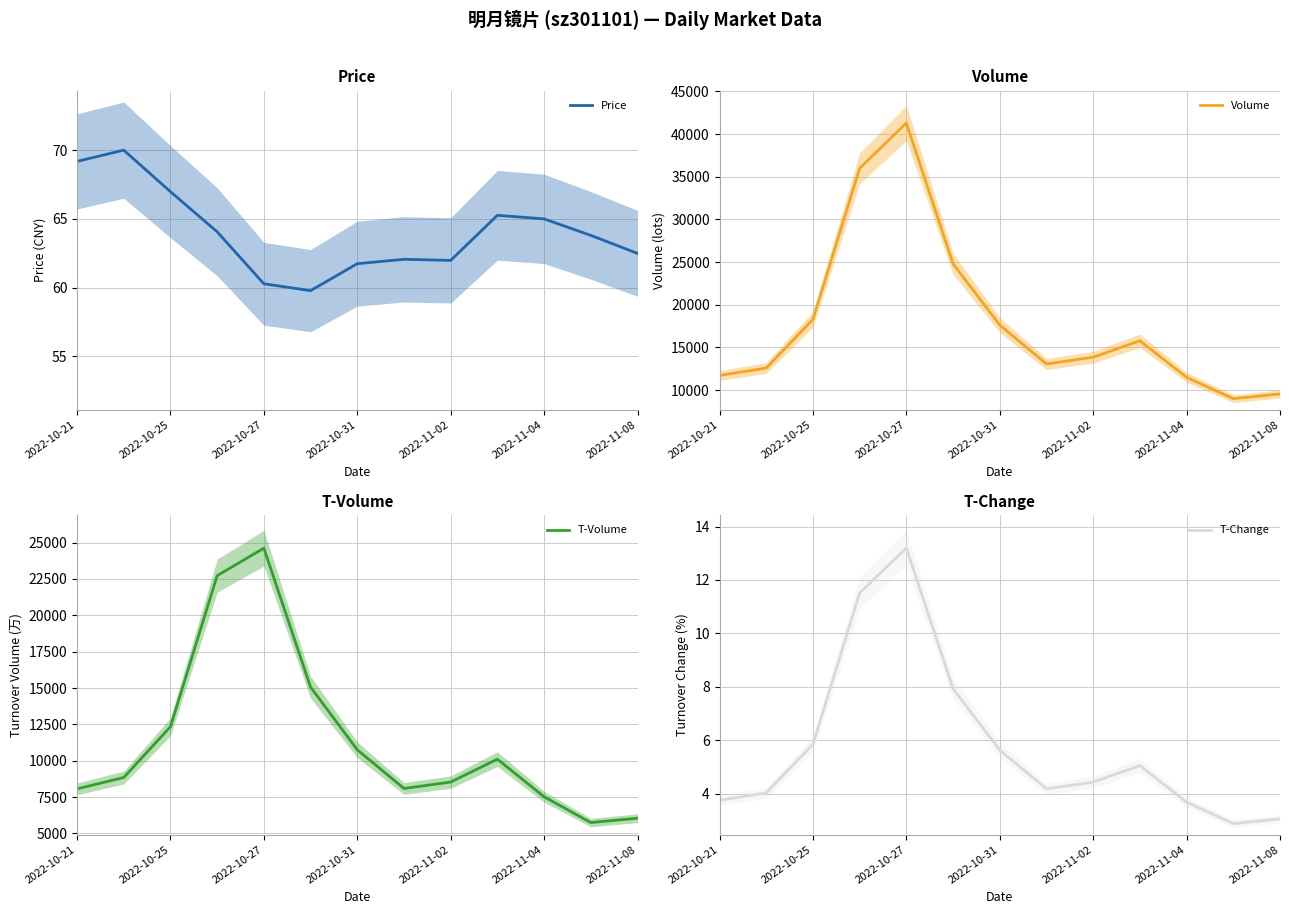

True or false: T-Change and T-Volume cross at least once.

False